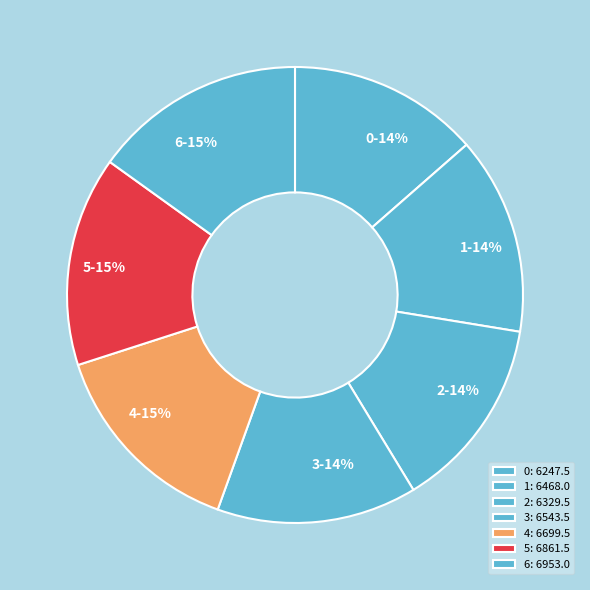

To the nearest percent, what percentage of the pie is 3?

14%